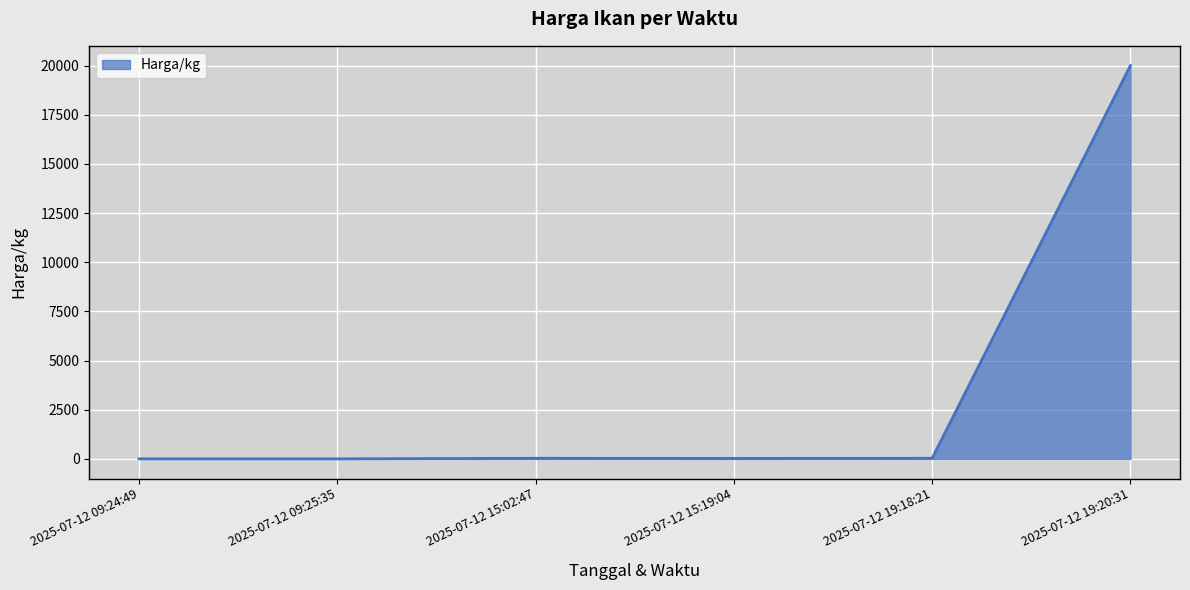

The value at 2025-07-12 19:20:31 is 20000. True or false?

True